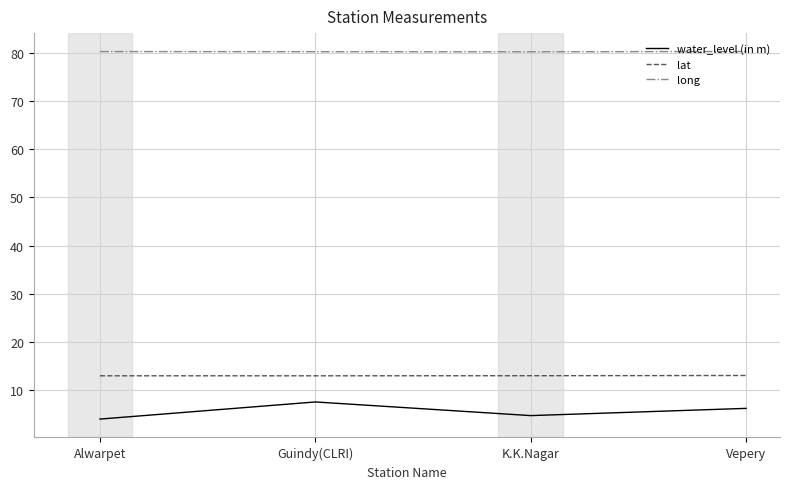

What is the highest value of the lat series?

13.1